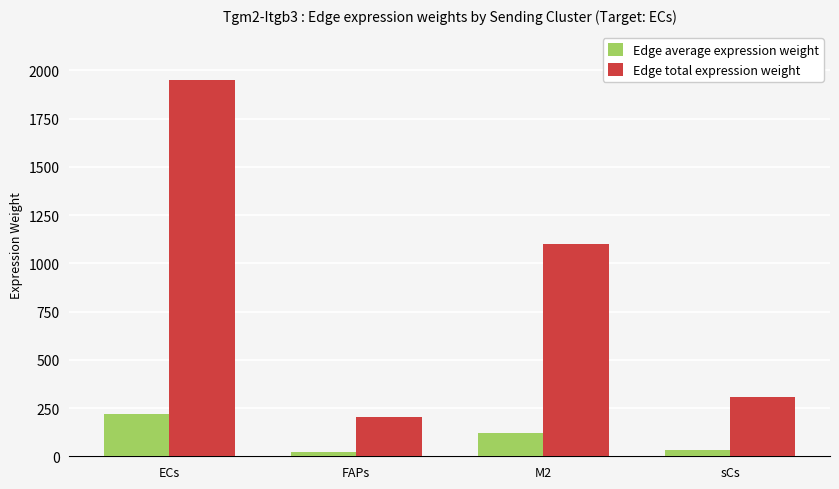

The Edge total expression weight series shows 1878.8 at M2. True or false?

False